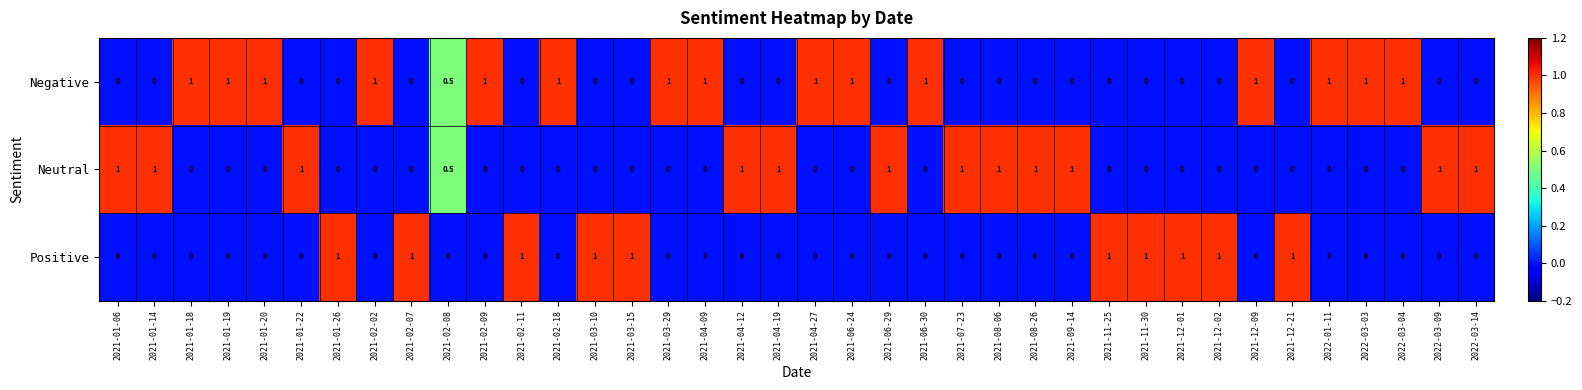

What is the maximum value for Positive?

1.0